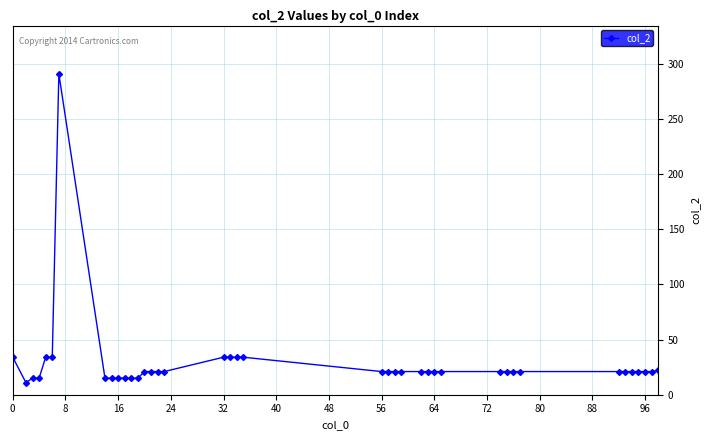

What is the smallest value displayed?

11